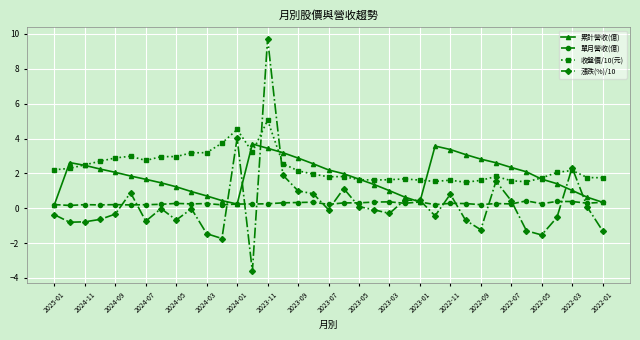

Which series has the largest range (max minus min)?

漲跌(%)/10